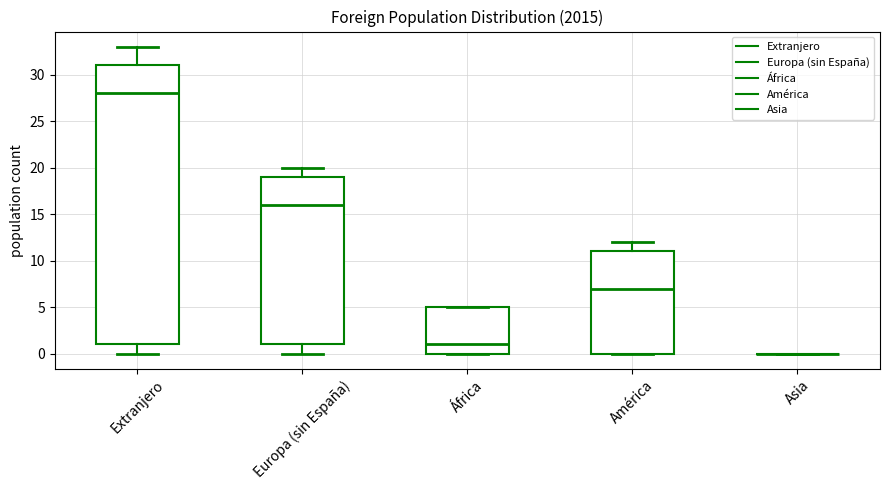

Reading left to right, transcribe this box plot: for each box, give where its median line is, the range the box spans, and where its two whiskers end, as read against the y-axis. The values are not printed on the chart, so give them approximately, as read against the axis.

Extranjero: median 28, box 1 to 31, whiskers 0 to 33
Europa (sin España): median 16, box 1 to 19, whiskers 0 to 20
África: median 1, box 0 to 5, whiskers 0 to 5
América: median 7, box 0 to 11, whiskers 0 to 12
Asia: box collapsed to a line at 0, whiskers 0 to 0